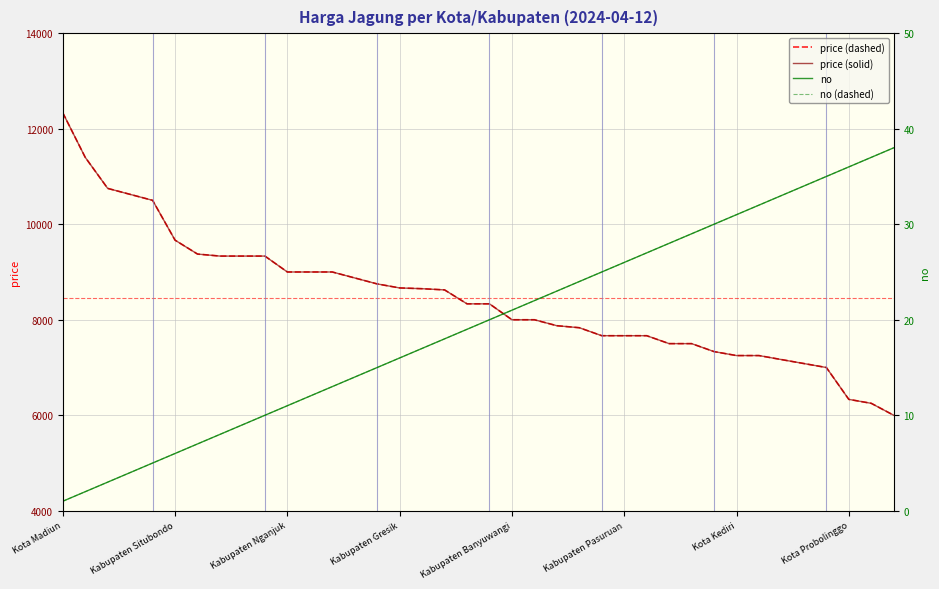

Which series has the largest range (max minus min)?

price (dashed)